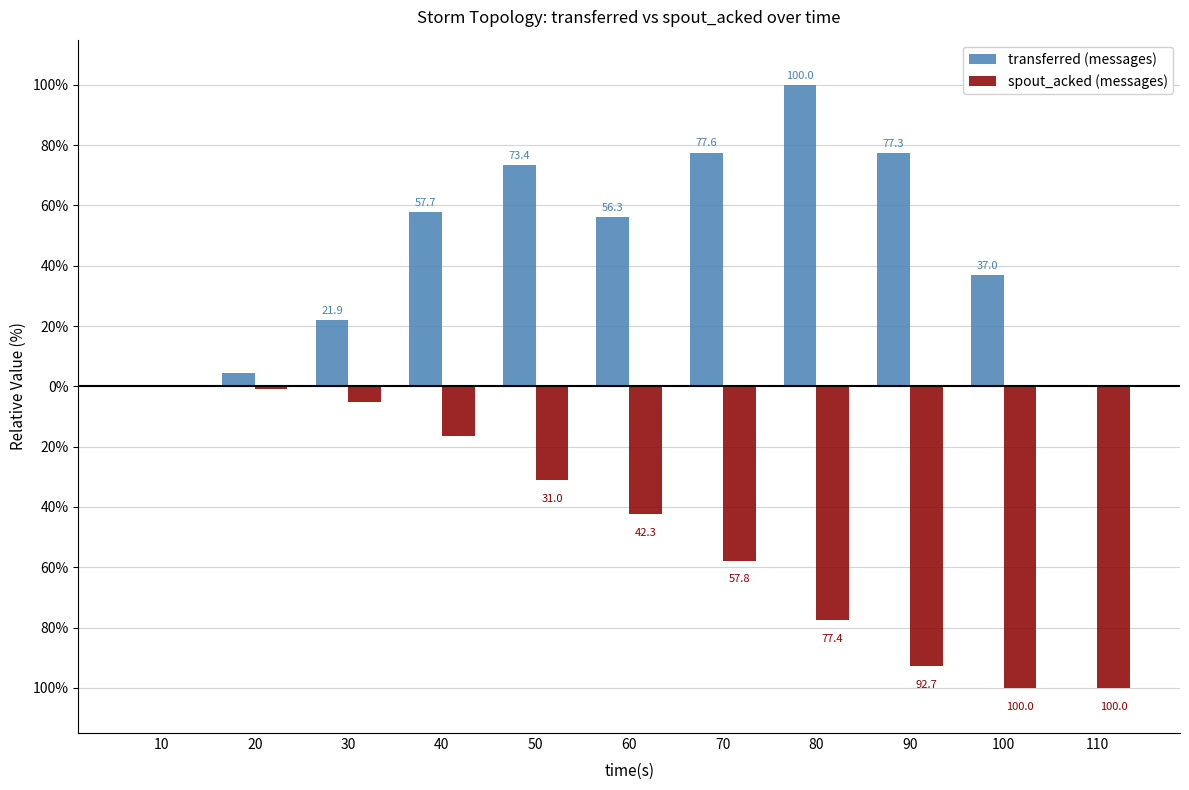

What is the difference between the second highest and second lowest values in the transferred (messages) series?

77.6